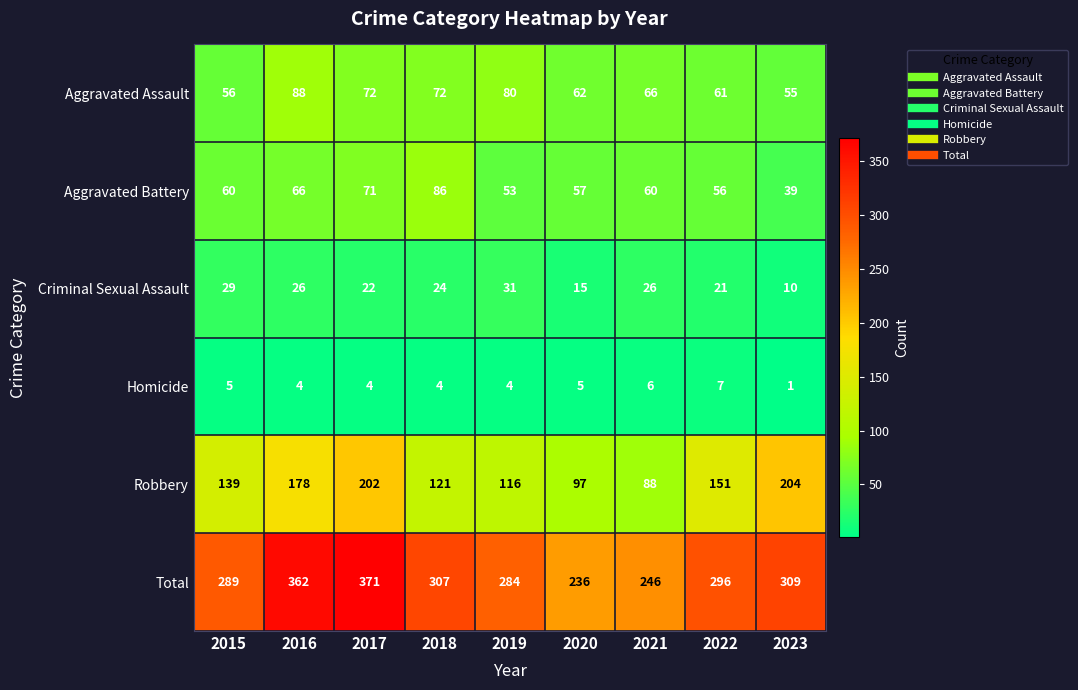

What is the sum of the Homicide values at 2019 and 2018?

8